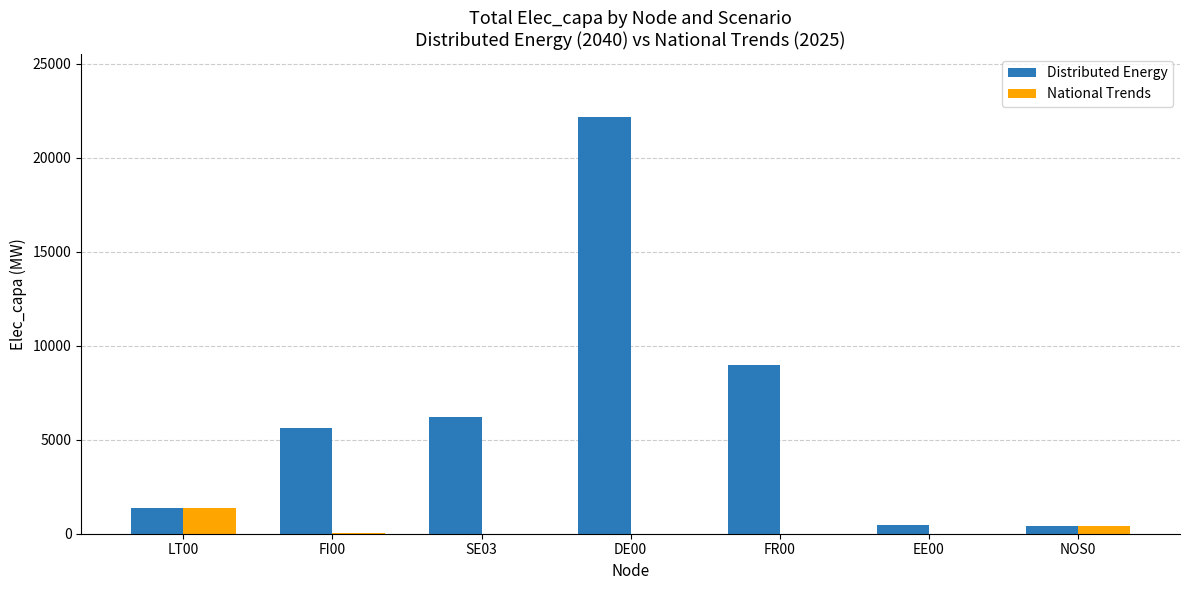

Where is National Trends nearest to the value 675?

NOS0